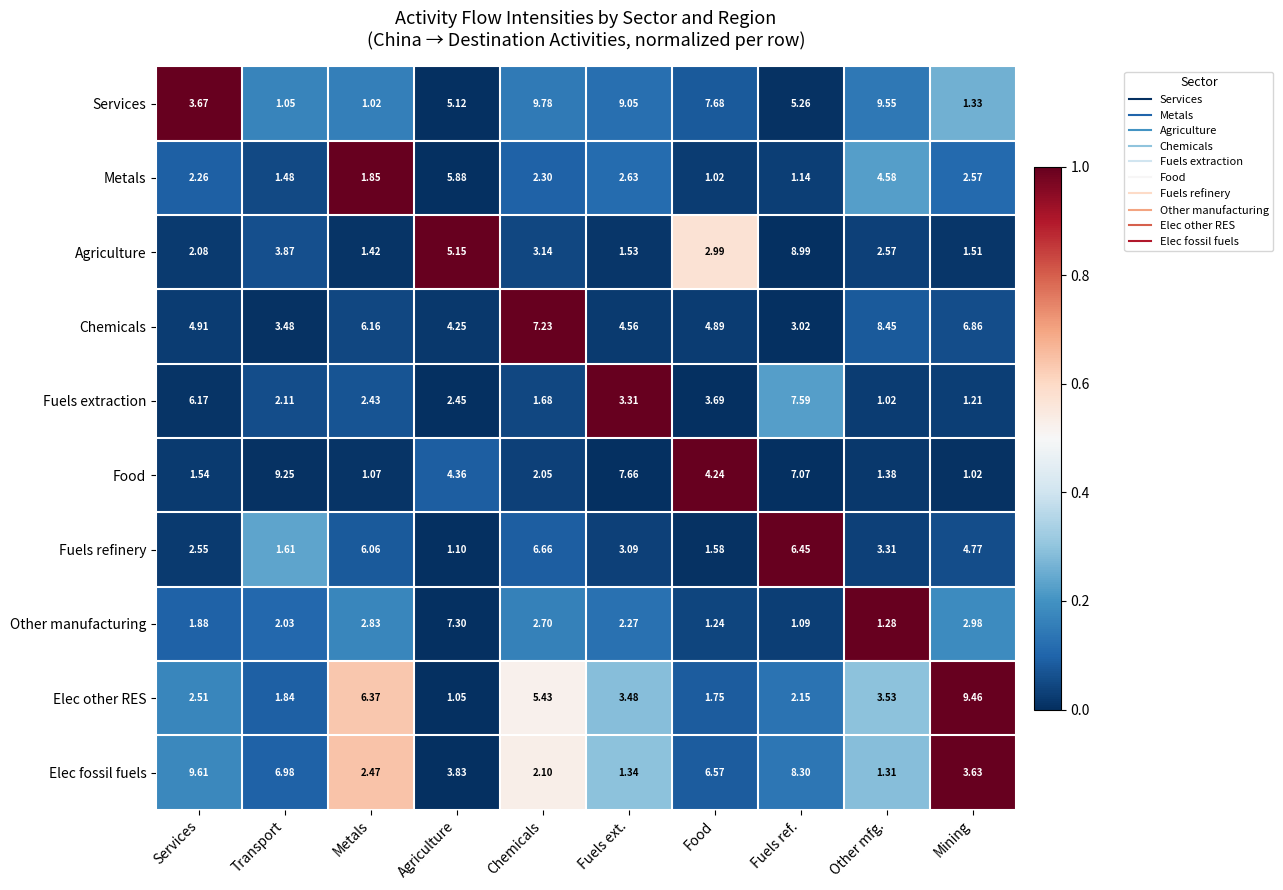

At which label is Other manufacturing closest to 4?

Mining